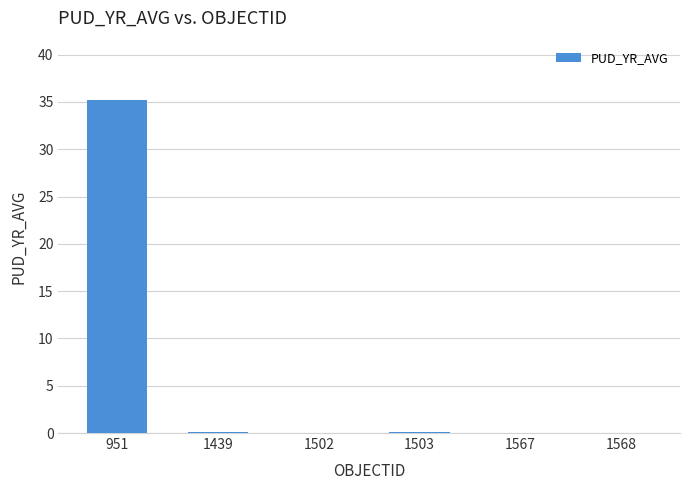

Is it true that the value at 1568 is 0.0?

True